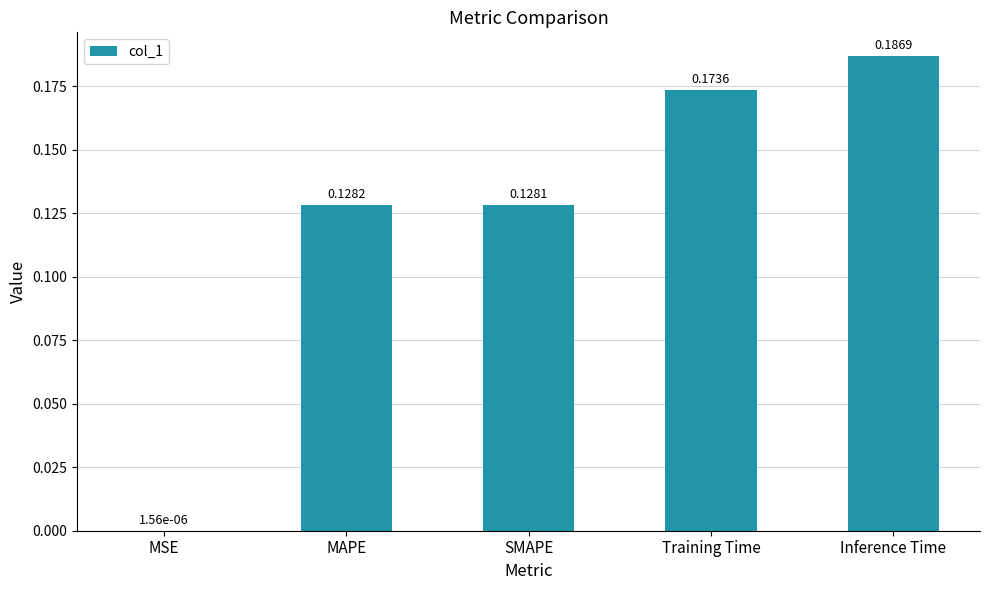

What is the change in value from SMAPE to Inference Time?

+0.1